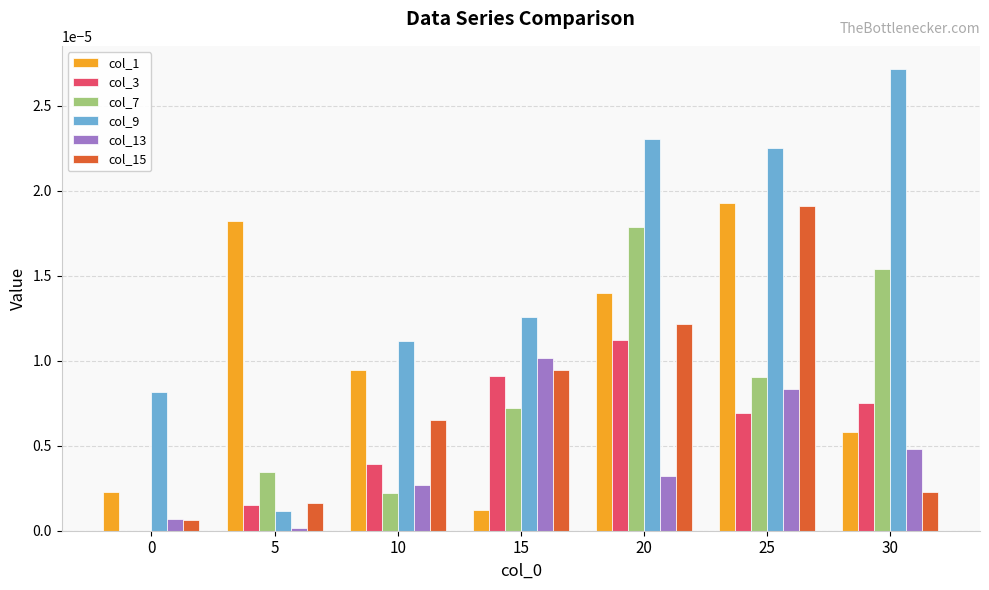

Does the chart contain stacked bars?

No